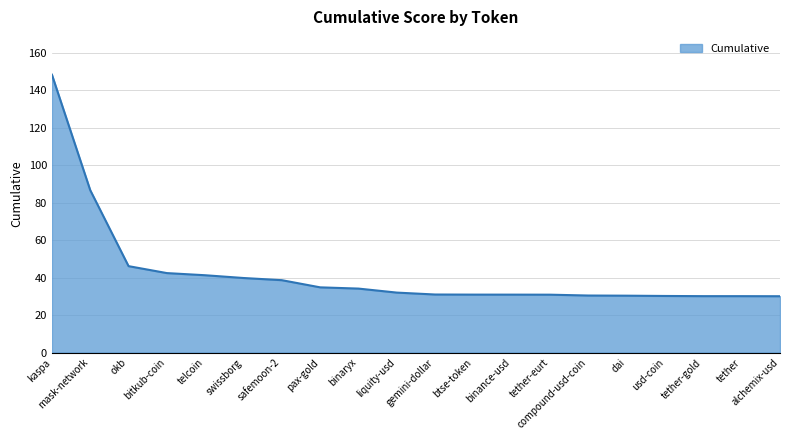

At which label does the data first exceed 32?

kaspa